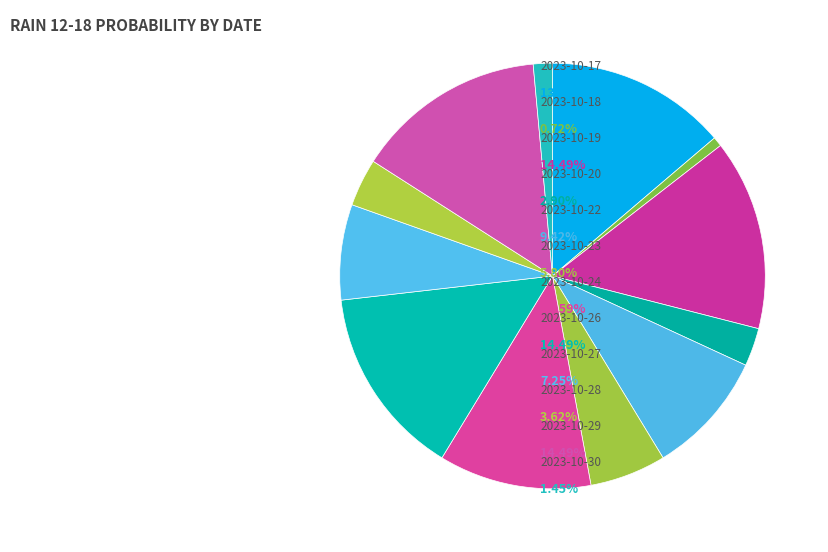

How many slices are in this pie chart?

12